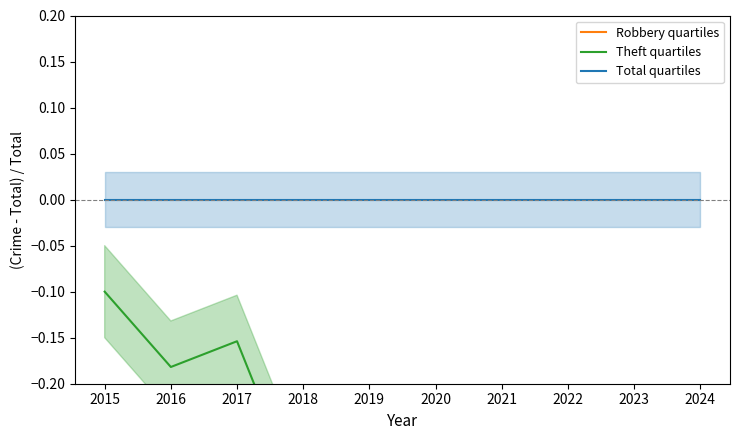

Is the value of Theft quartiles at 2019 greater than the value of Total quartiles at 2018?

No